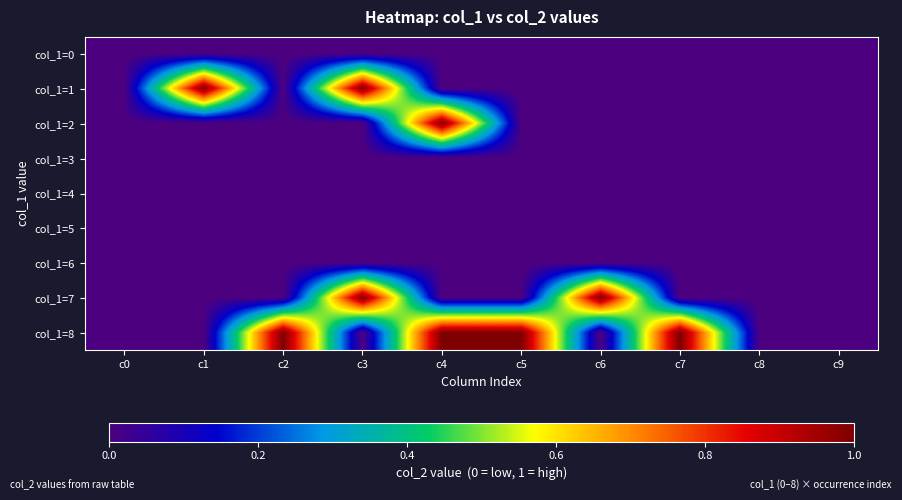

Between c0 and c7, which series saw the biggest shift?

col_1=8